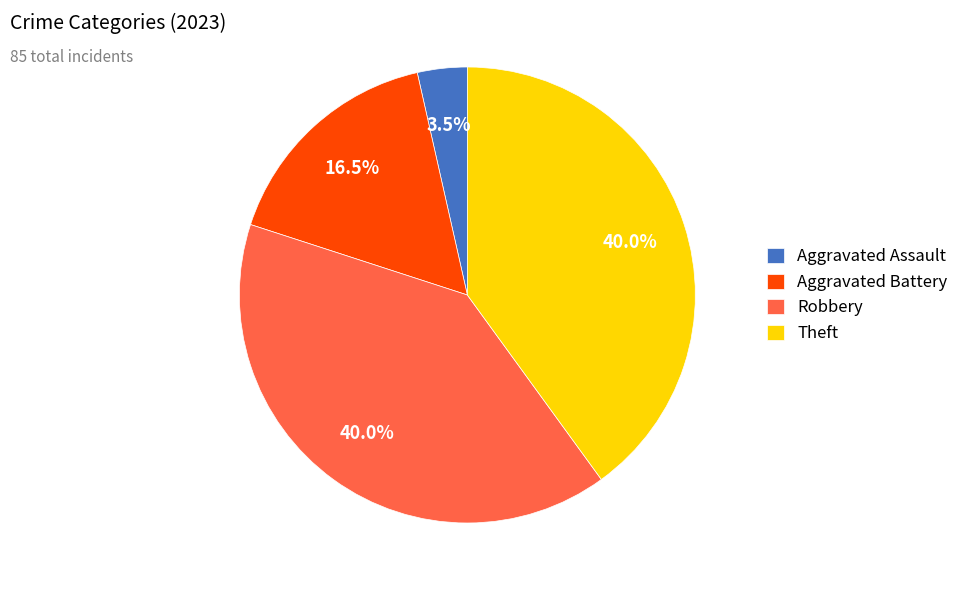

What is the ratio of the value at Robbery to the value at Aggravated Battery?

2.4